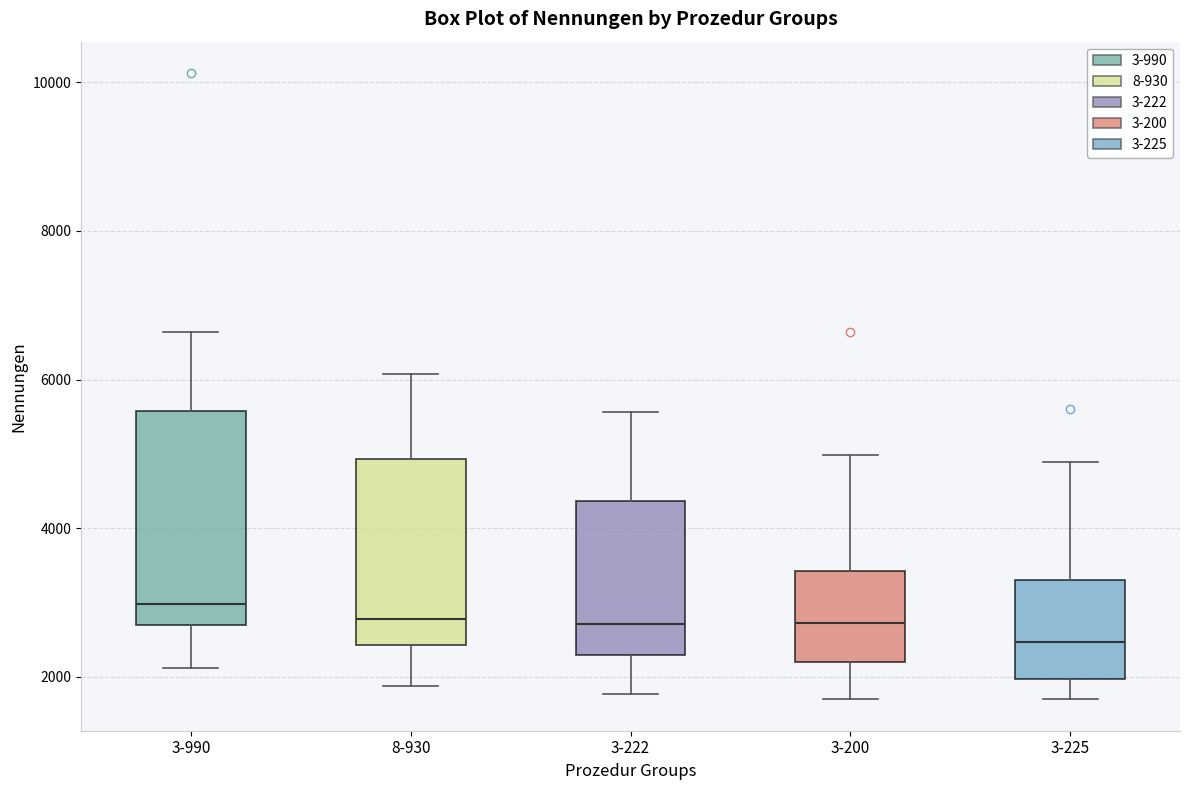

Reading left to right, transcribe this box plot: for each box, give where its median line is, the range the box spans, and where its two whiskers end, as read against the y-axis. The values are not printed on the chart, so give them approximately, as read against the axis.

3-990: median 3000, box 2800 to 5600, whiskers 2200 to 6600
8-930: median 2800, box 2400 to 5000, whiskers 1800 to 6000
3-222: median 2800, box 2200 to 4400, whiskers 1800 to 5600
3-200: median 2800, box 2200 to 3400, whiskers 1800 to 5000
3-225: median 2400, box 2000 to 3400, whiskers 1600 to 4800